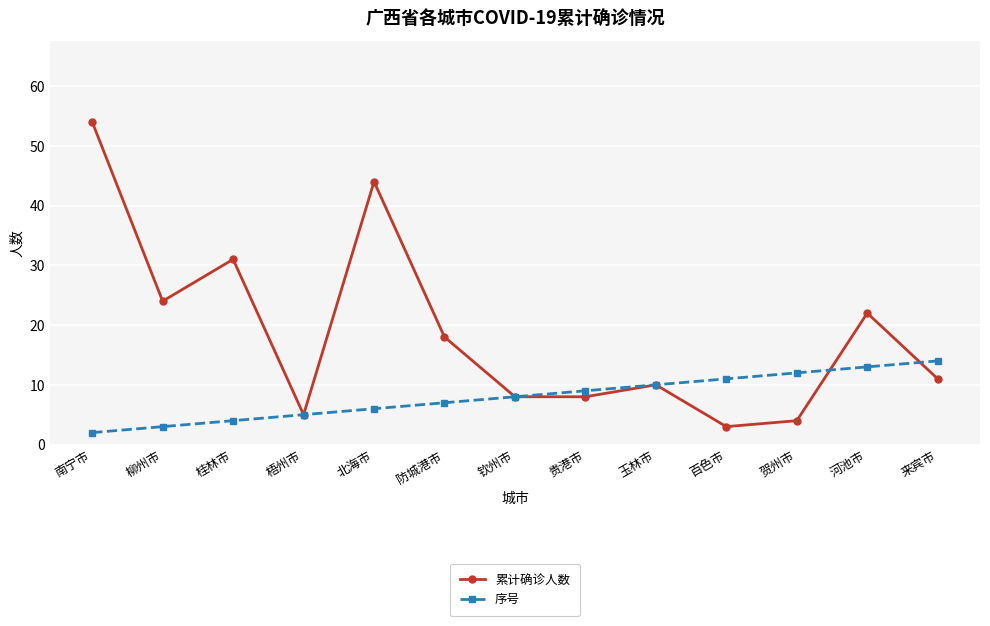

At which category is the sum across all series the highest?

南宁市